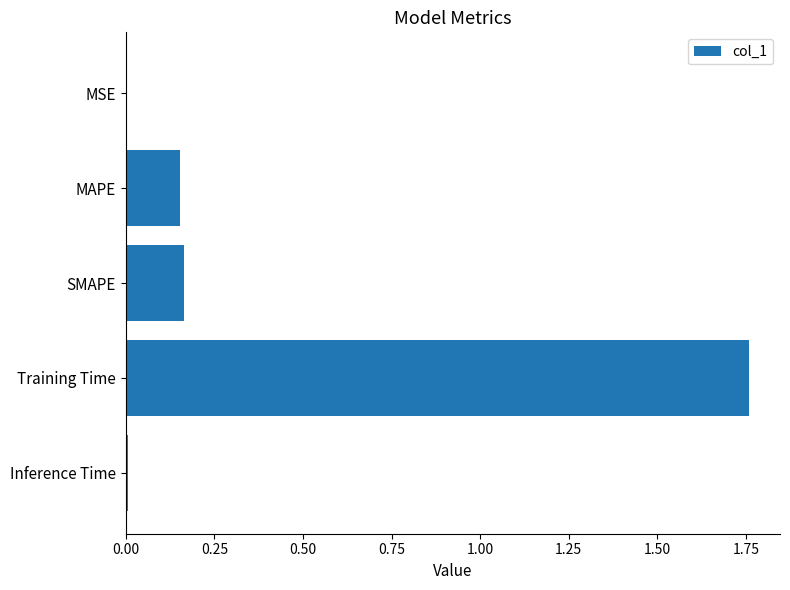

True or false: the data shows 0.0 at MSE.

True